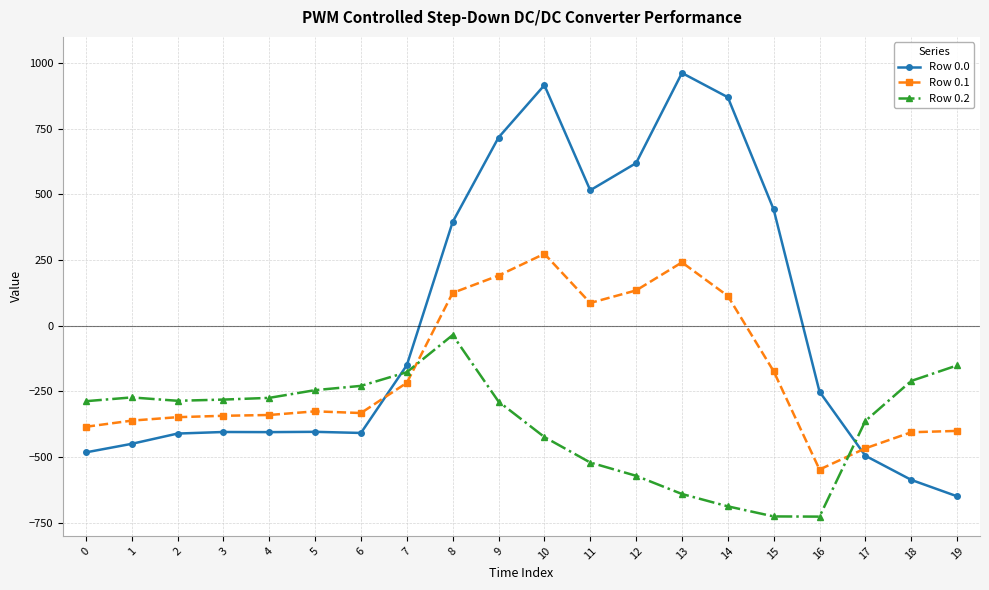

How many series are shown in this chart?

3